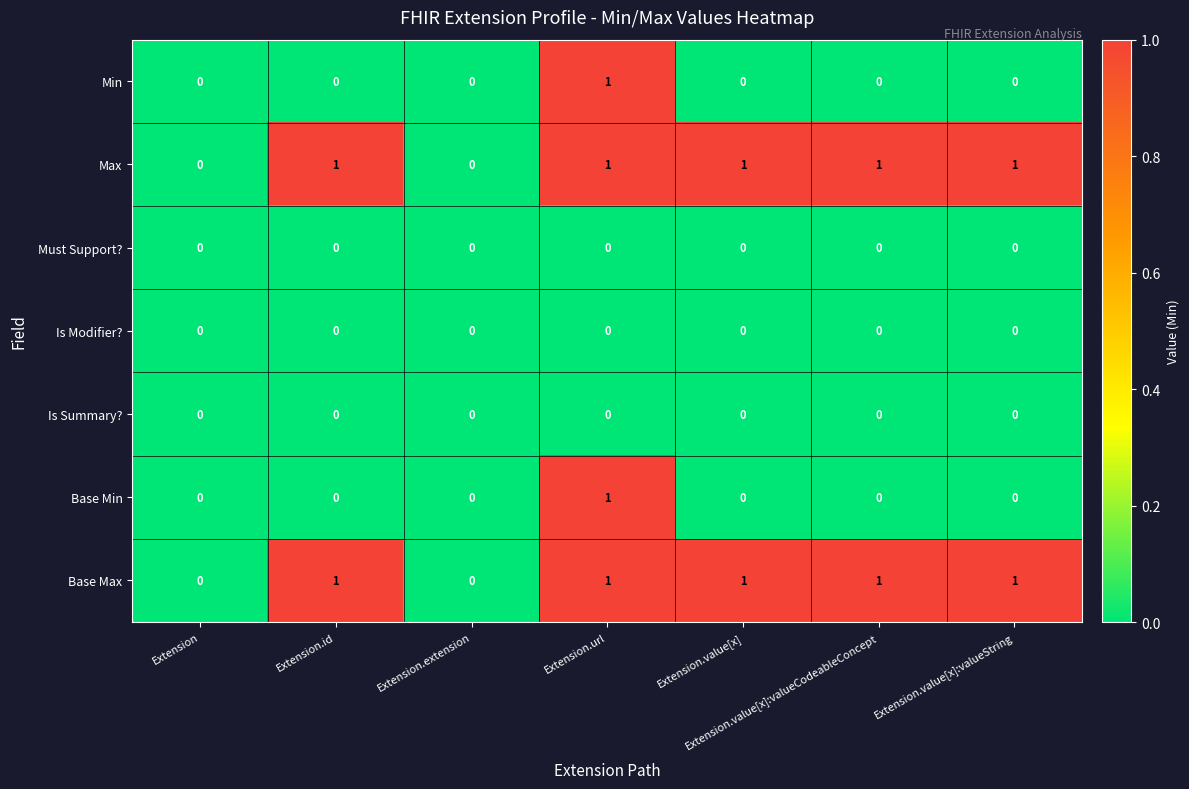

How many Max values are between 0 and 1?

7